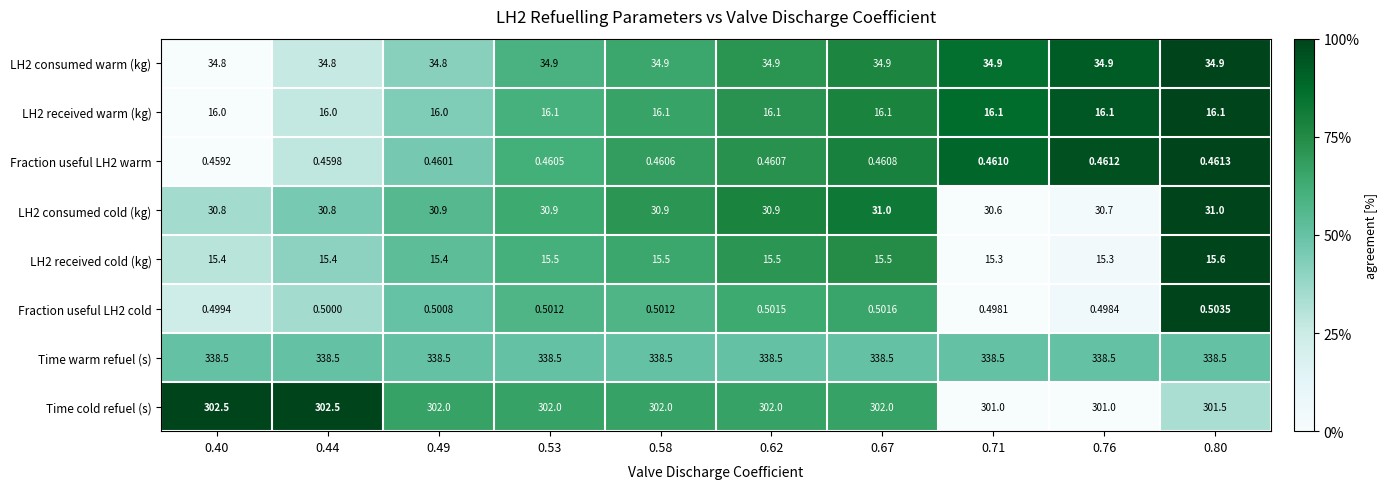

At how many categories does at least one series exceed 0?

10